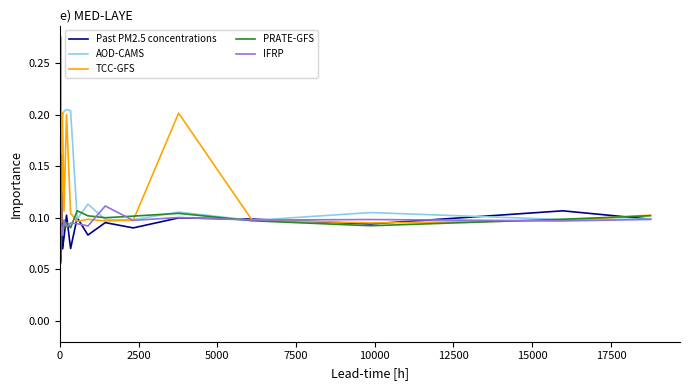

Which series has the largest range (max minus min)?

TCC-GFS